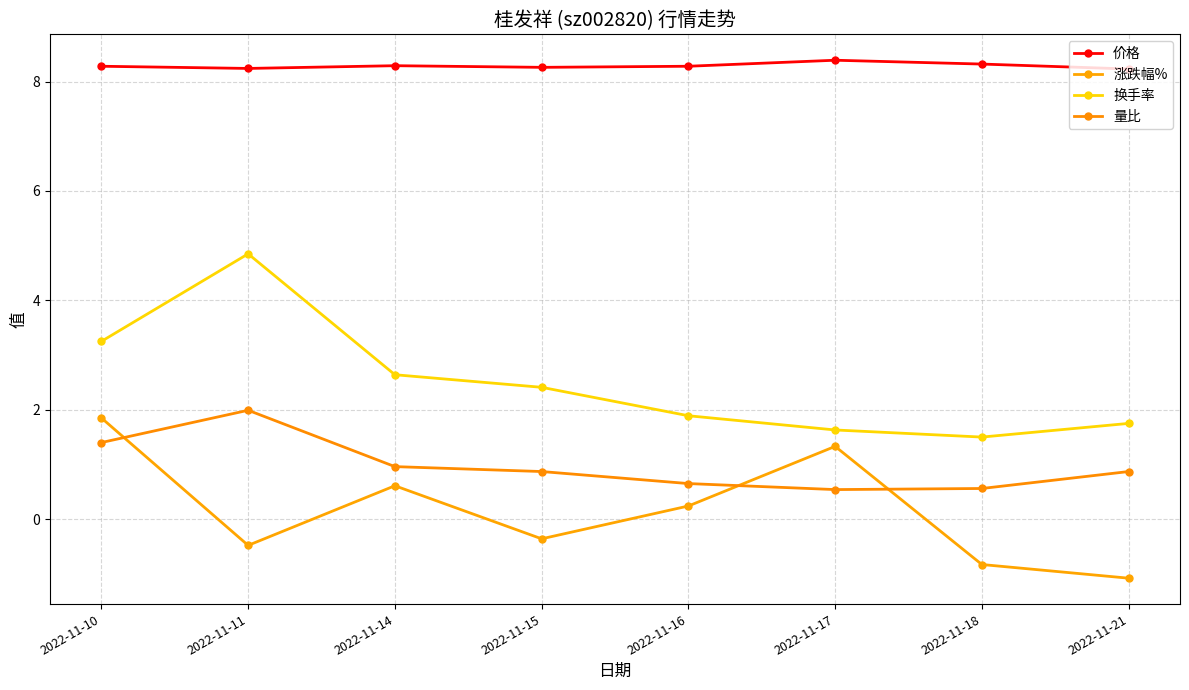

What is the total value across all series at 2022-11-15?

11.2